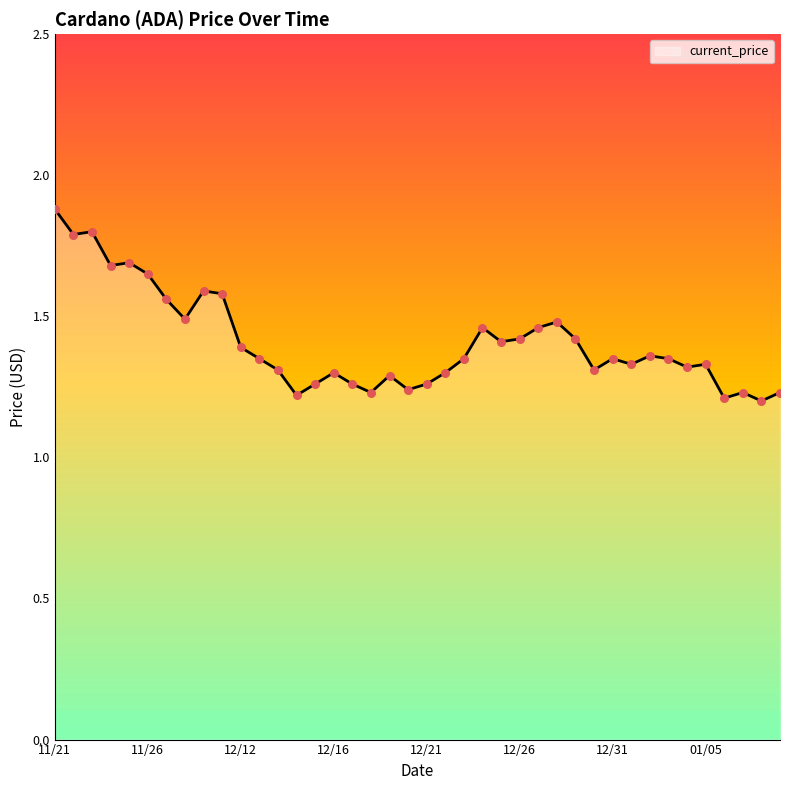

What is the difference between the maximum and minimum values?

0.7